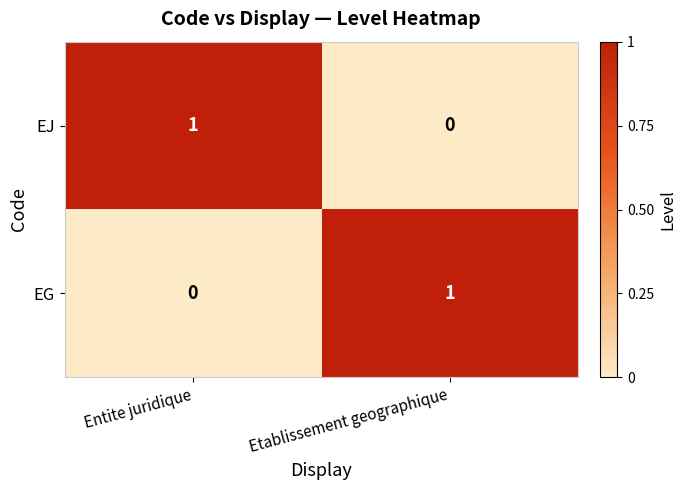

Is the value of EJ at Etablissement geographique greater than the value of EG at Etablissement geographique?

No